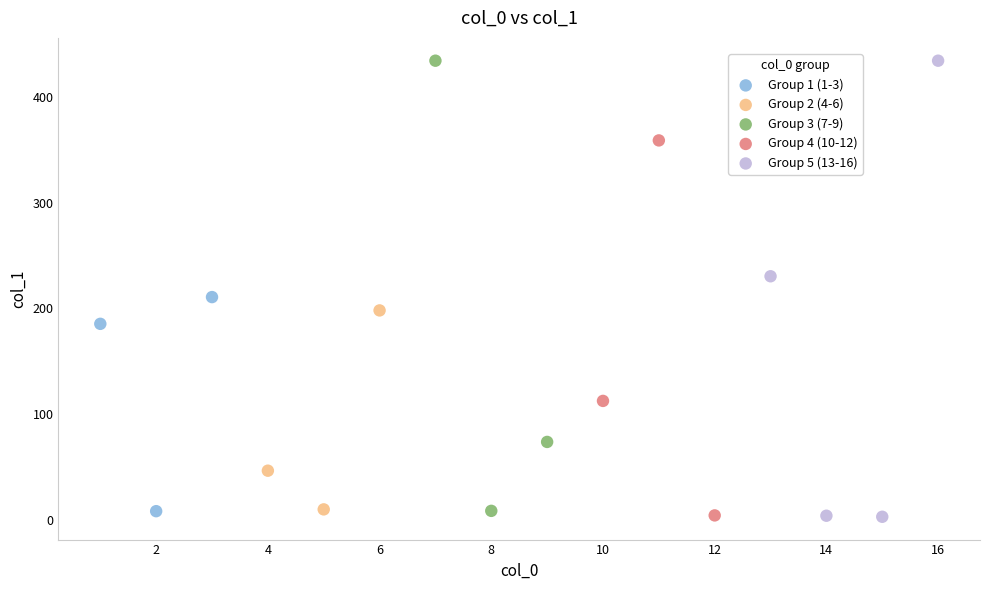

What are all the series names shown in the legend?

Group 1 (1-3), Group 2 (4-6), Group 3 (7-9), Group 4 (10-12), Group 5 (13-16)